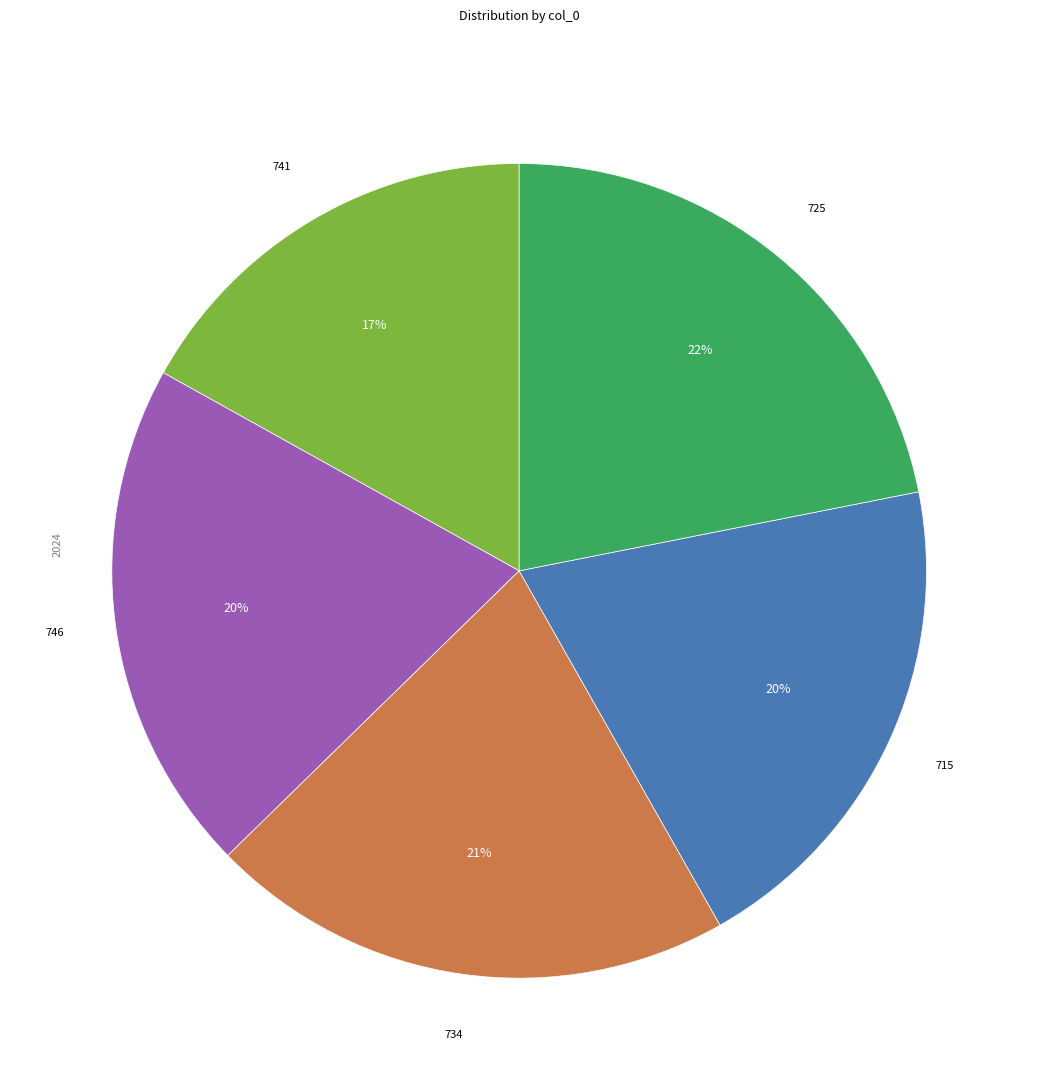

To the nearest percent, what is the average slice percentage?

20%